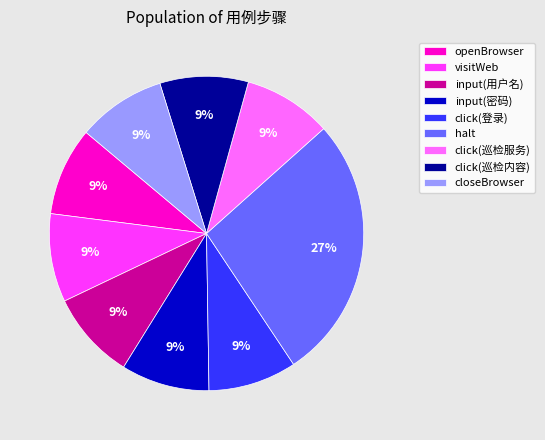

To the nearest percent, what percentage of the pie is click(登录)?

9%